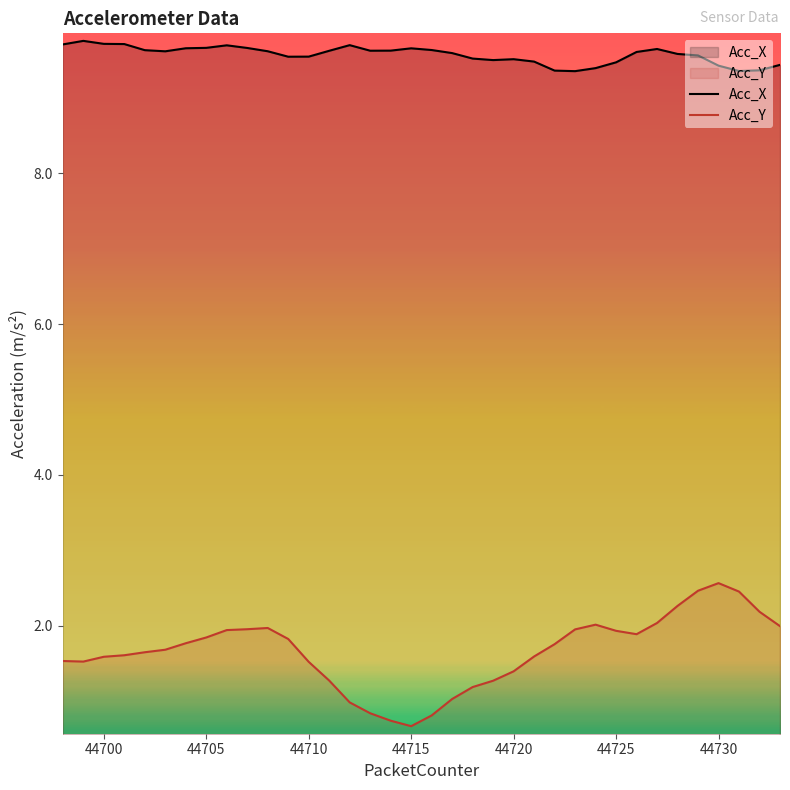

List the series in order of their overall mean, highest first.

Acc_X, Acc_Y